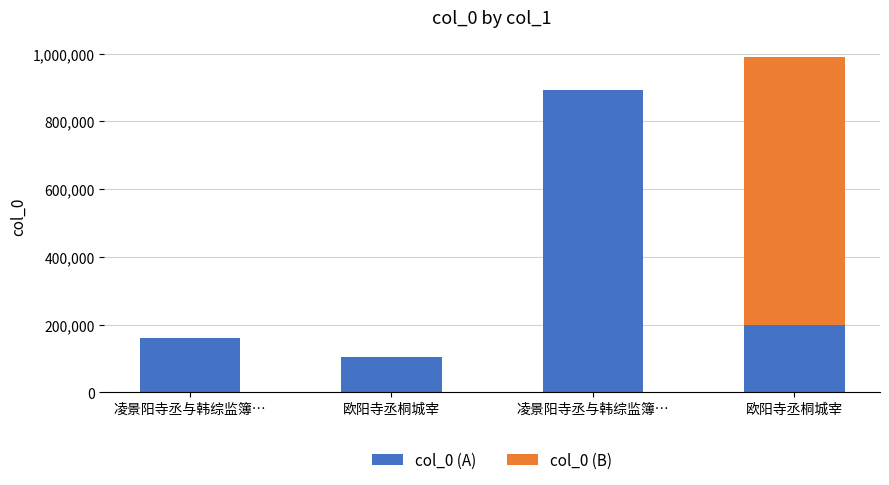

Read the col_0 (A) value at 欧阳寺丞桐城宰.

104257